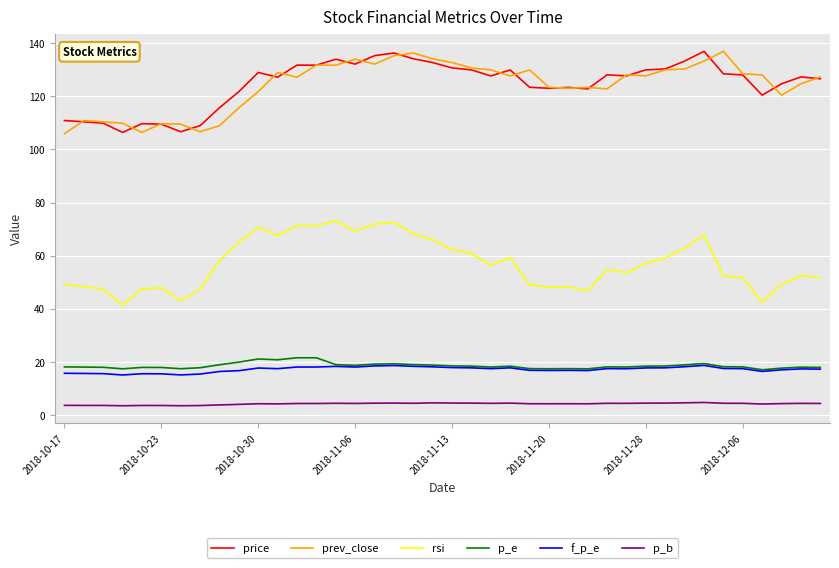

True or false: rsi and prev_close intersect in this chart.

False